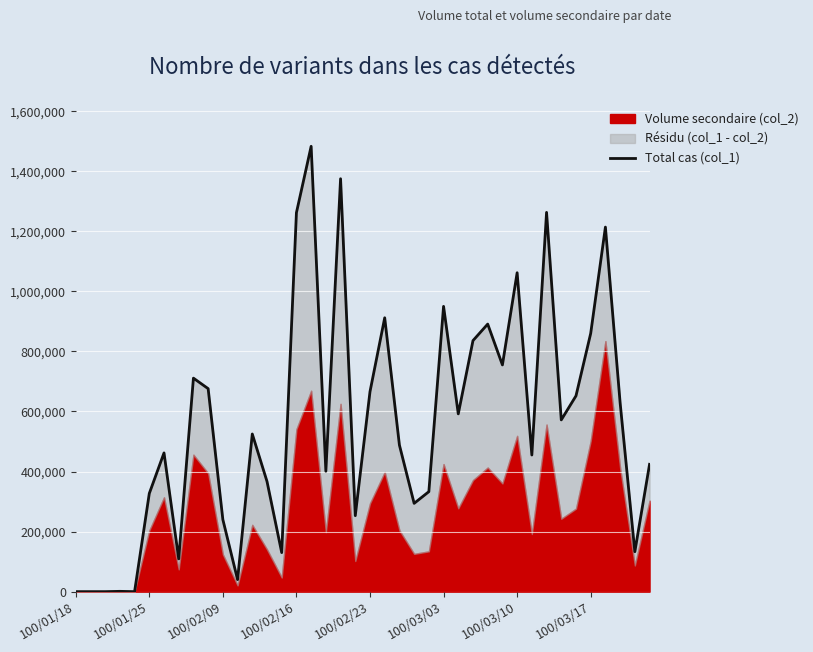

Does the chart display data point markers on the line(s)?

No